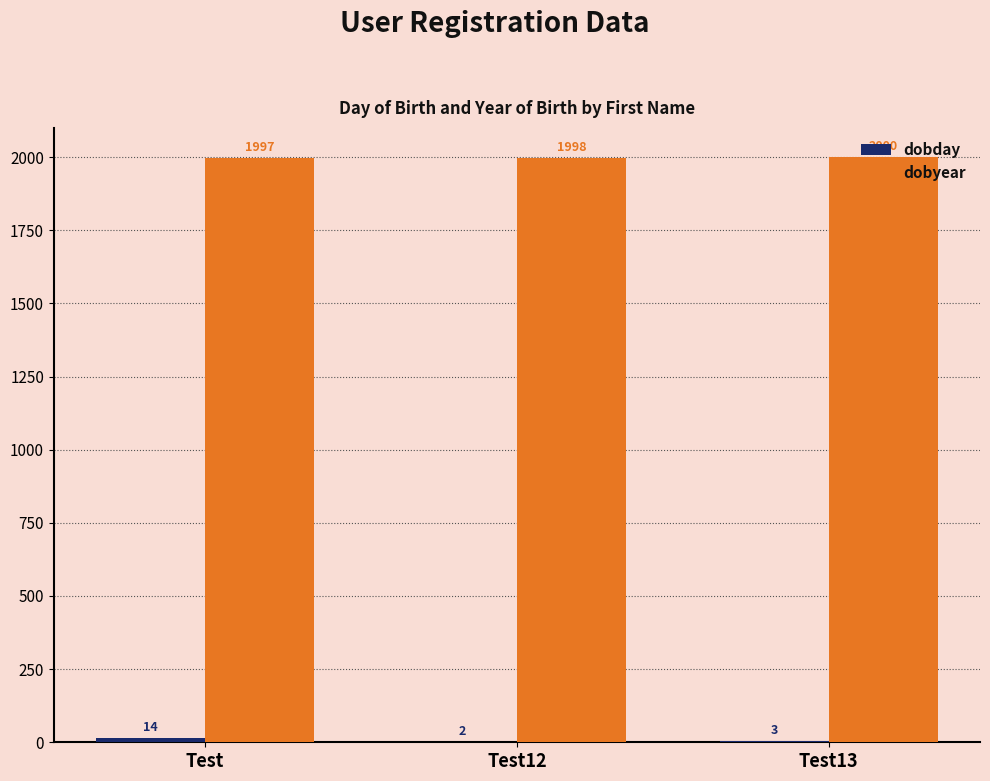

Which series changed the most between Test12 and Test13?

dobyear